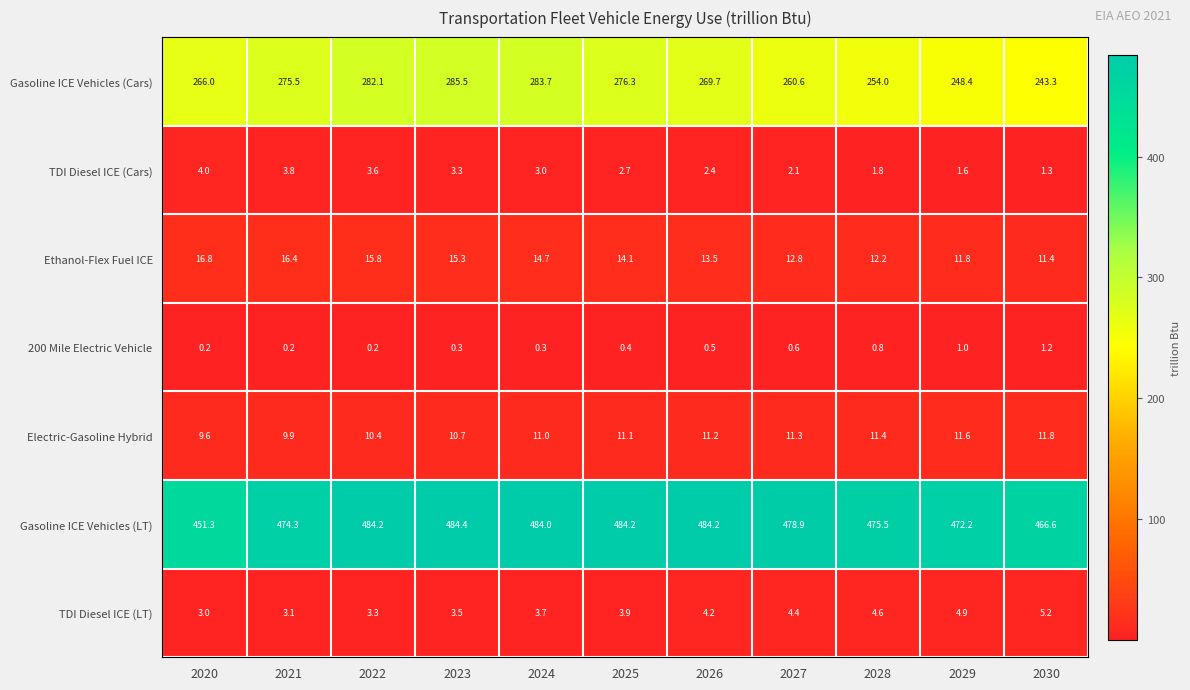

How many values in the TDI Diesel ICE (Cars) series exceed 2?

8